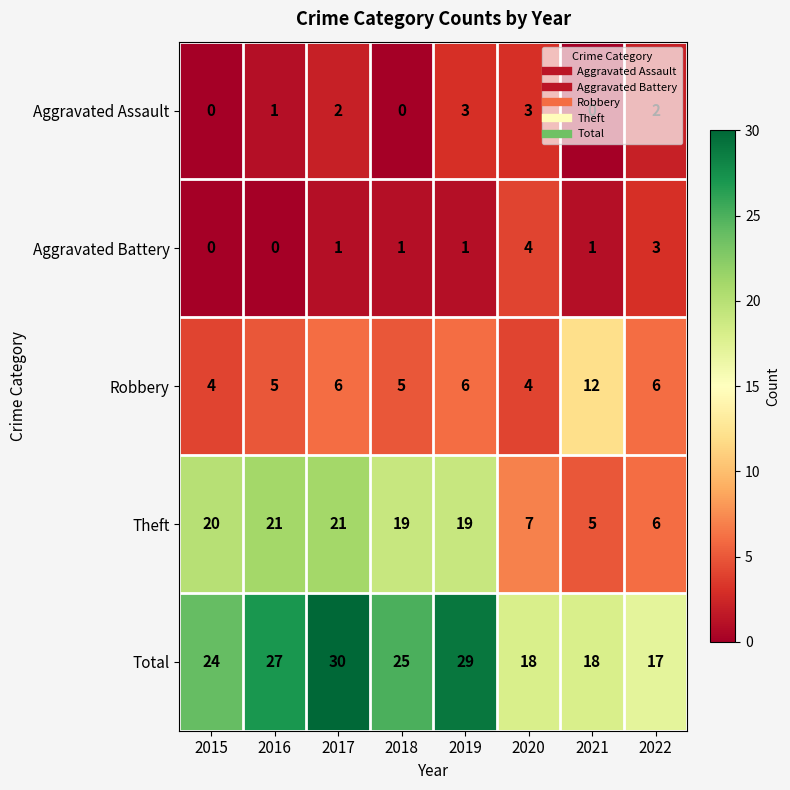

What is the maximum value for Aggravated Battery?

4